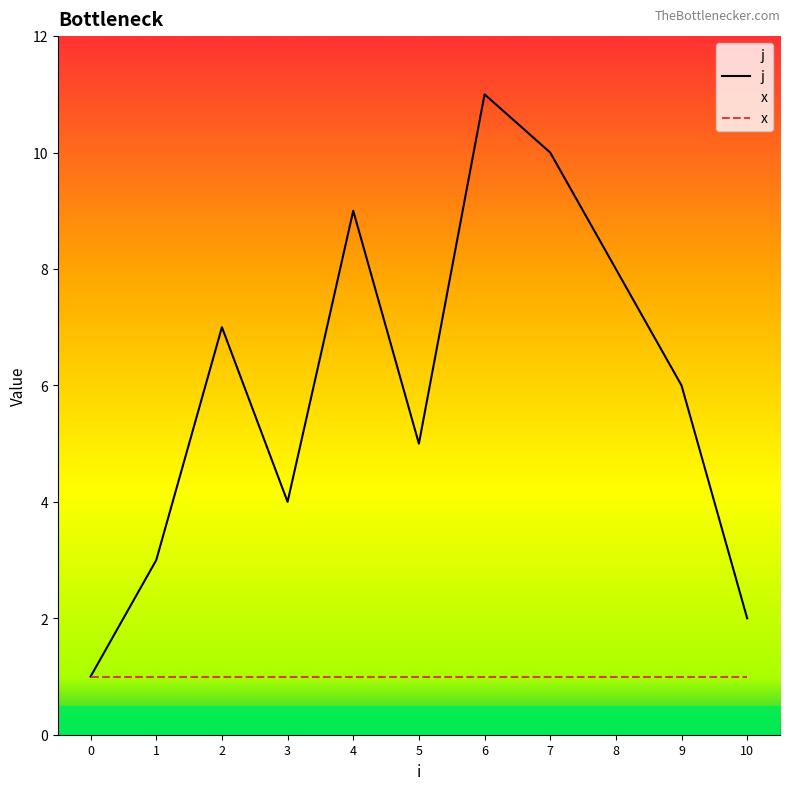

True or false: the data shows 6 at 9.

True